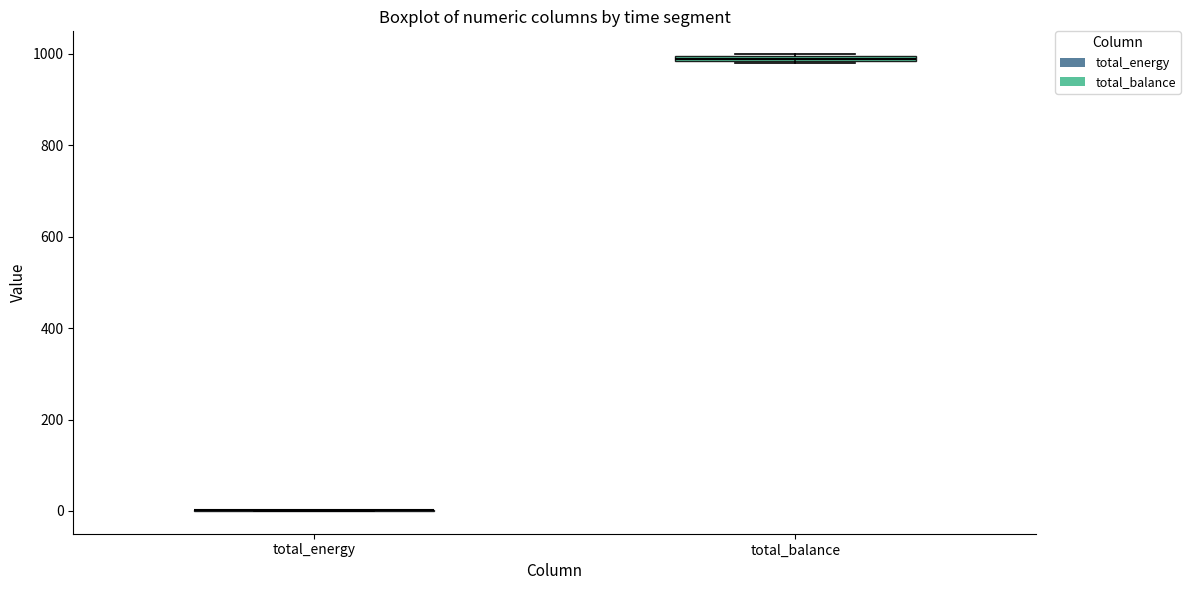

Where is the lower edge of the box for total_balance on the y-axis? The values are not printed on the chart, so give them approximately, as read against the axis.

980